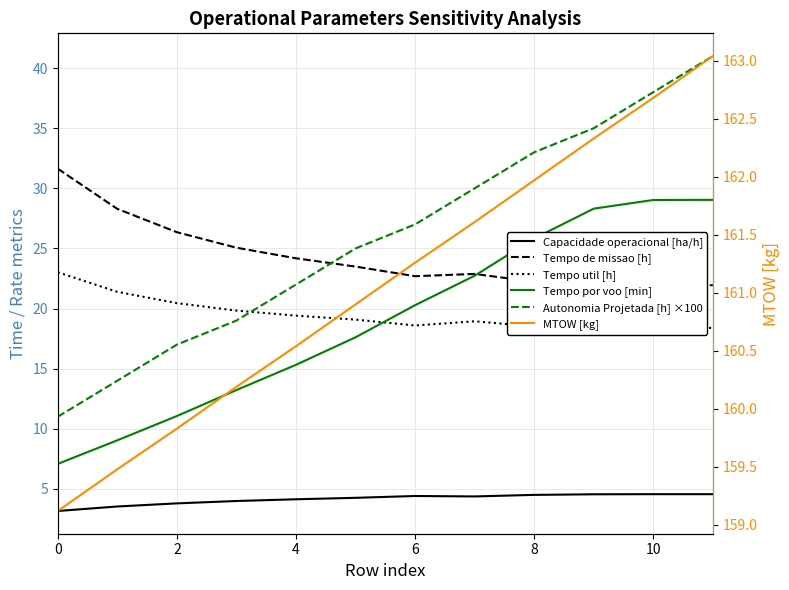

Does the chart display data point markers on the line(s)?

No